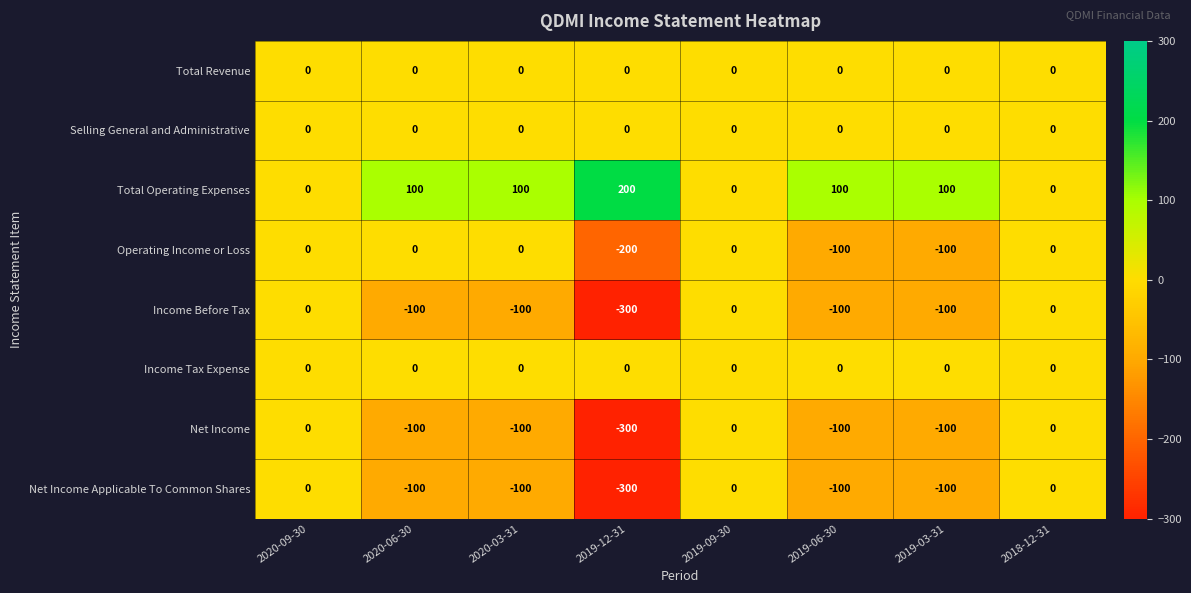

What is the spread (max minus min) of values at 2019-12-31?

500